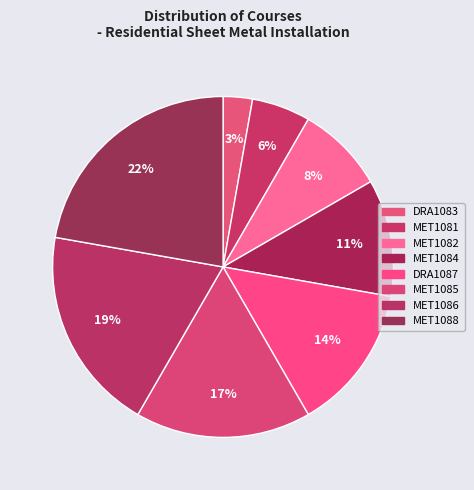

Count the number of slices in the pie.

8